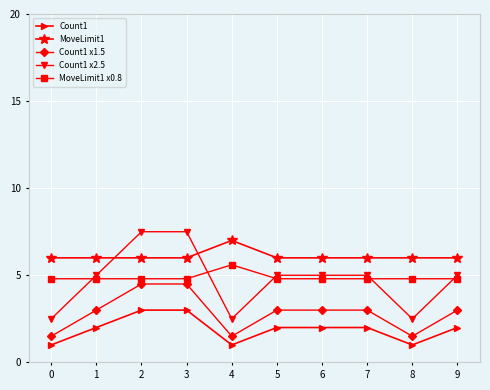

True or false: MoveLimit1 x0.8 and MoveLimit1 cross at least once.

False